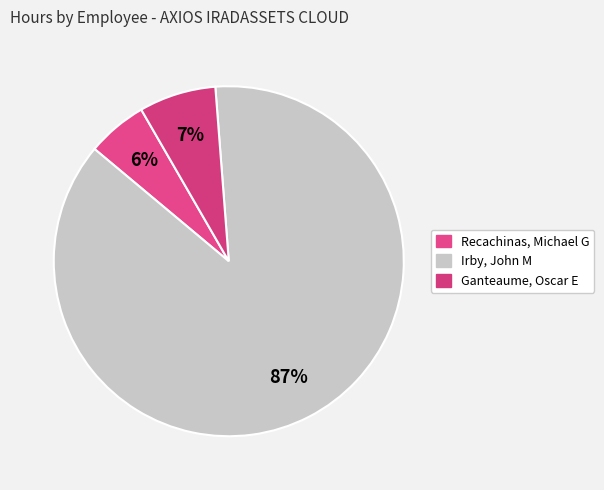

What percentage is the Recachinas, Michael G slice, to the nearest percent?

6%